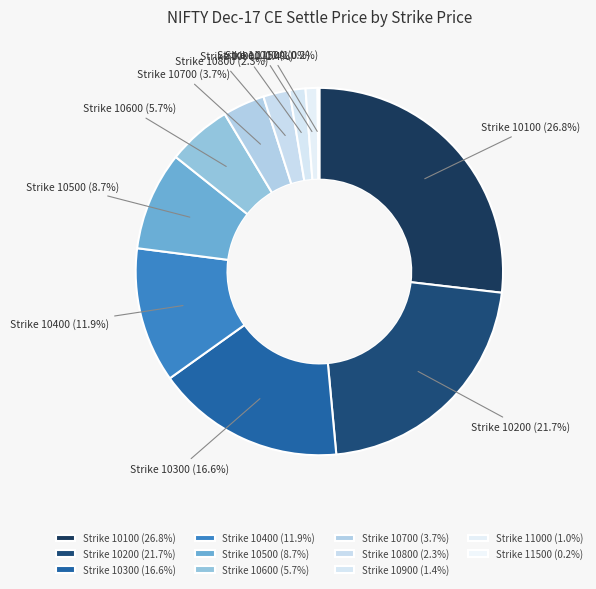

Is the sum of Strike 10300 and Strike 10100 greater than half?

No